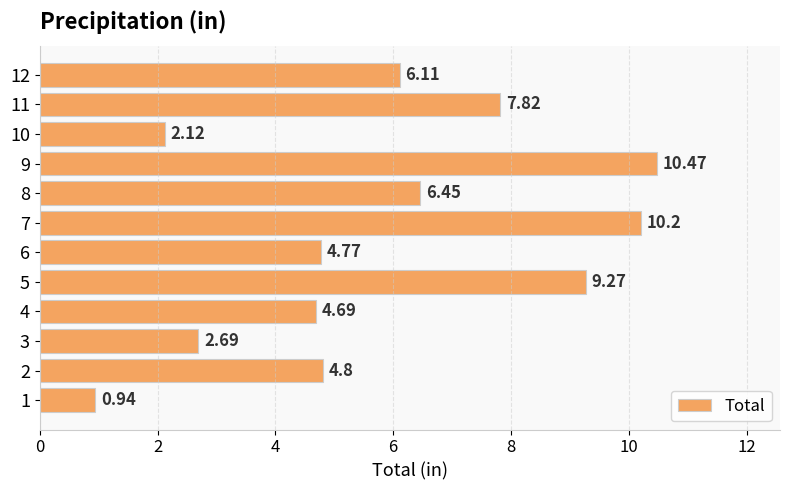

How many values exceed 6?

6